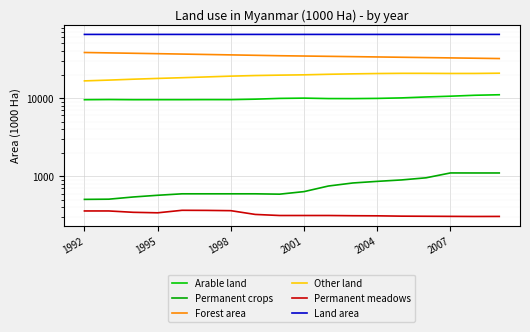

What is the sum of all Permanent crops values?

13307.0